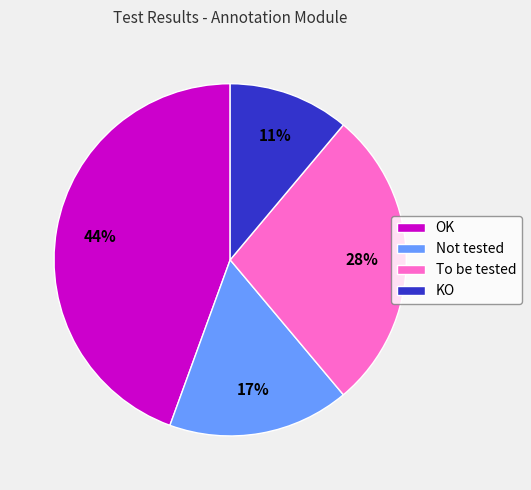

Which slice is the largest?

OK